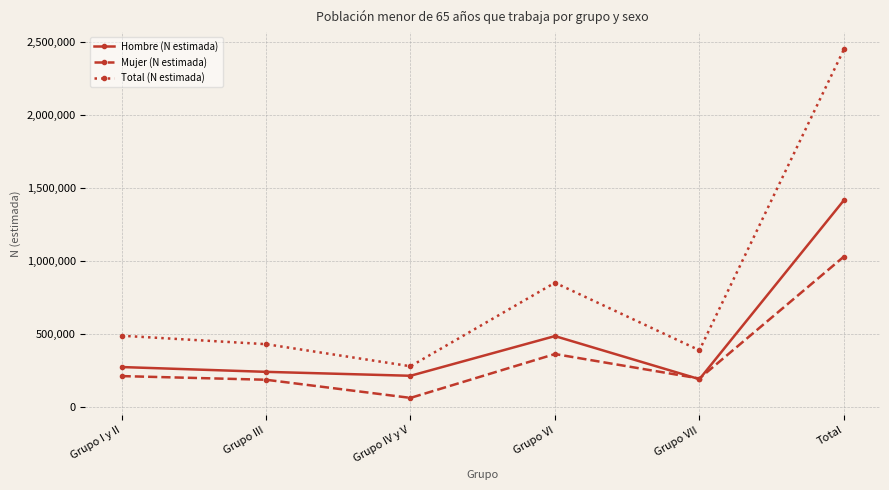

What is the spread (max minus min) of values at Grupo VI?

487700